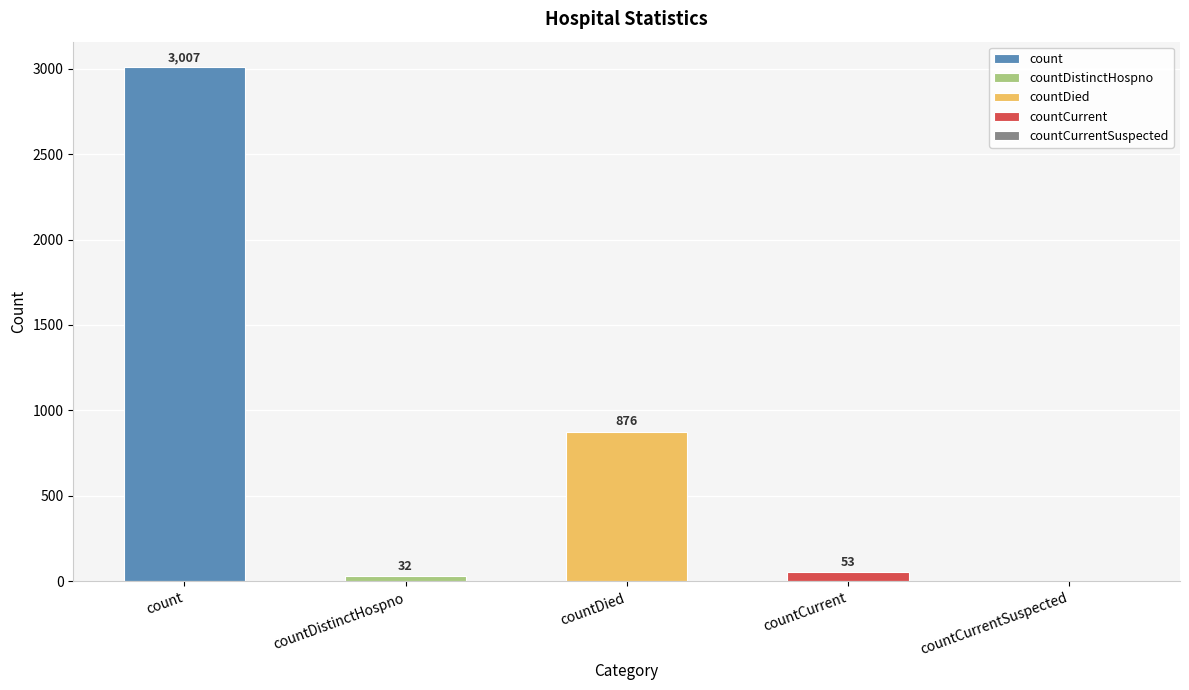

Which label corresponds to the largest value in the chart?

count